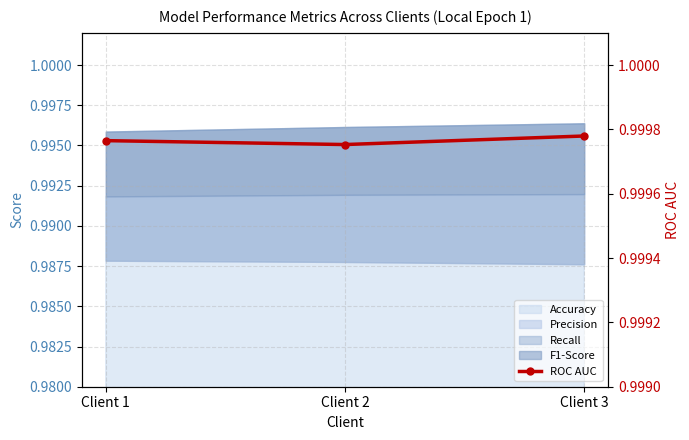

Does the chart have visible grid lines?

Yes